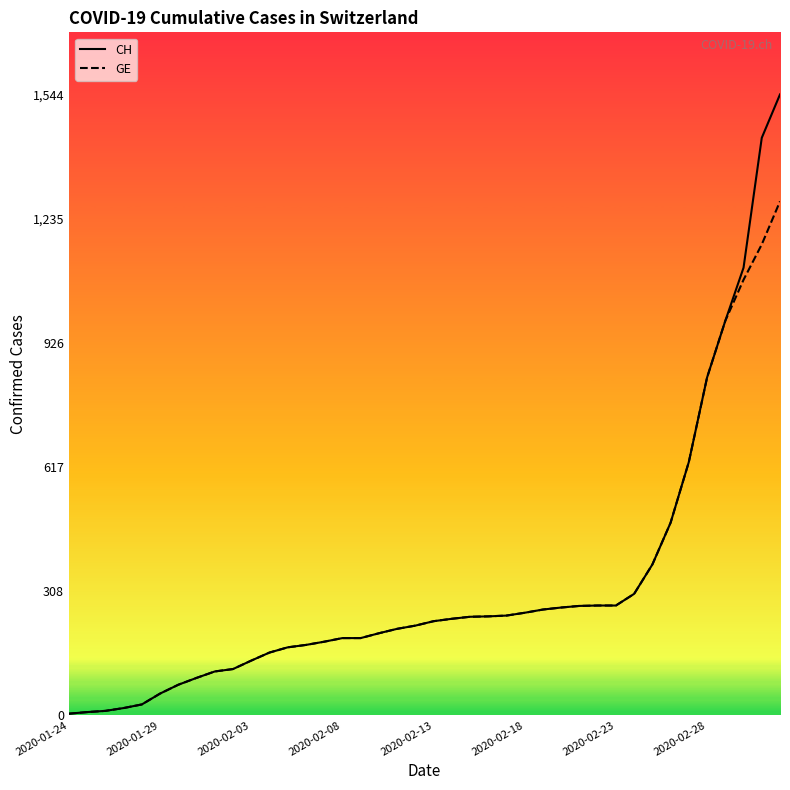

Which series has the largest range (max minus min)?

CH